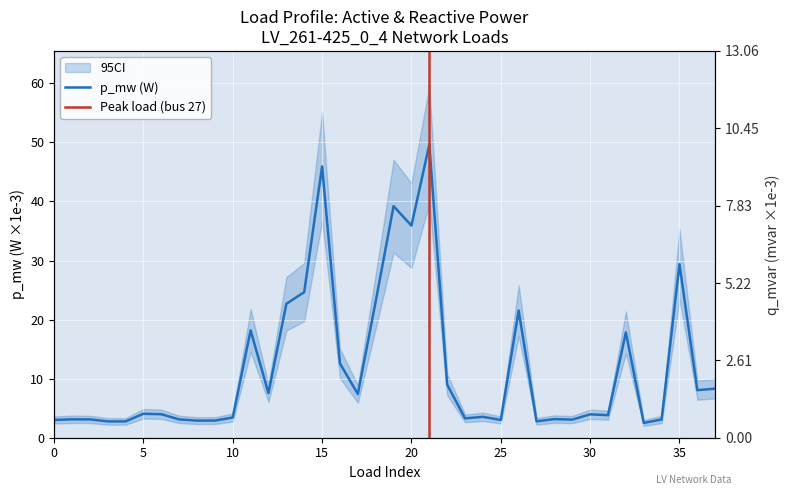

True or false: q_mvar and p_mw intersect in this chart.

False